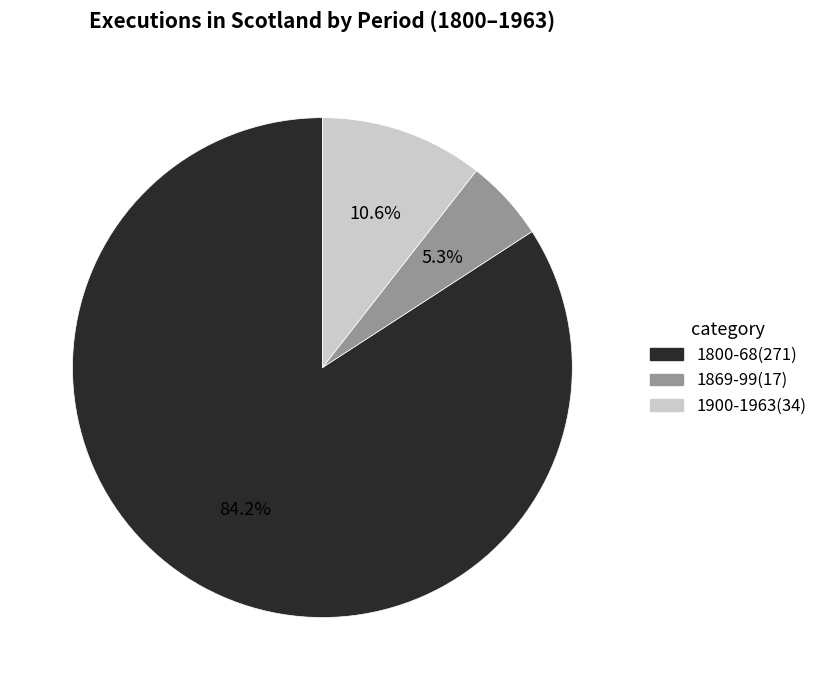

True or false: 1900-1963 accounts for 11% of the total.

True